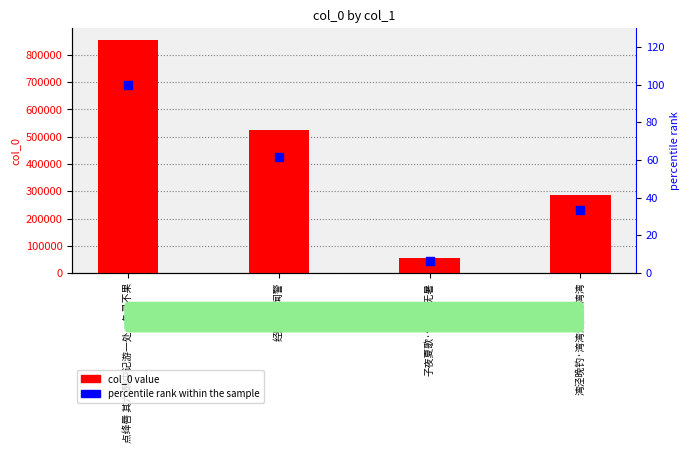

Is the value of col_0 at 子夜夏歌·何处复无暑 greater than the value of percentile rank within the sample at 子夜夏歌·何处复无暑?

Yes